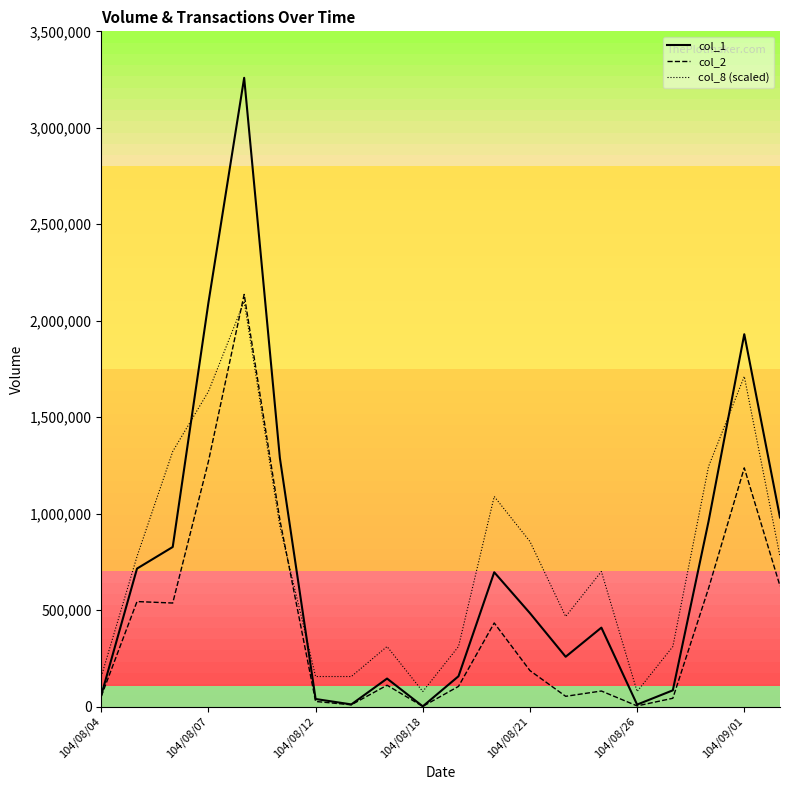

Rank the series by their maximum value, from highest to lowest.

col_1, col_2, col_8 (scaled)